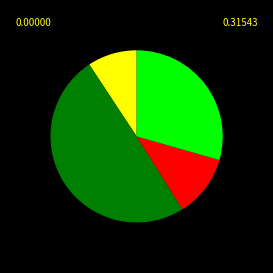

Is there a majority slice in this chart?

No